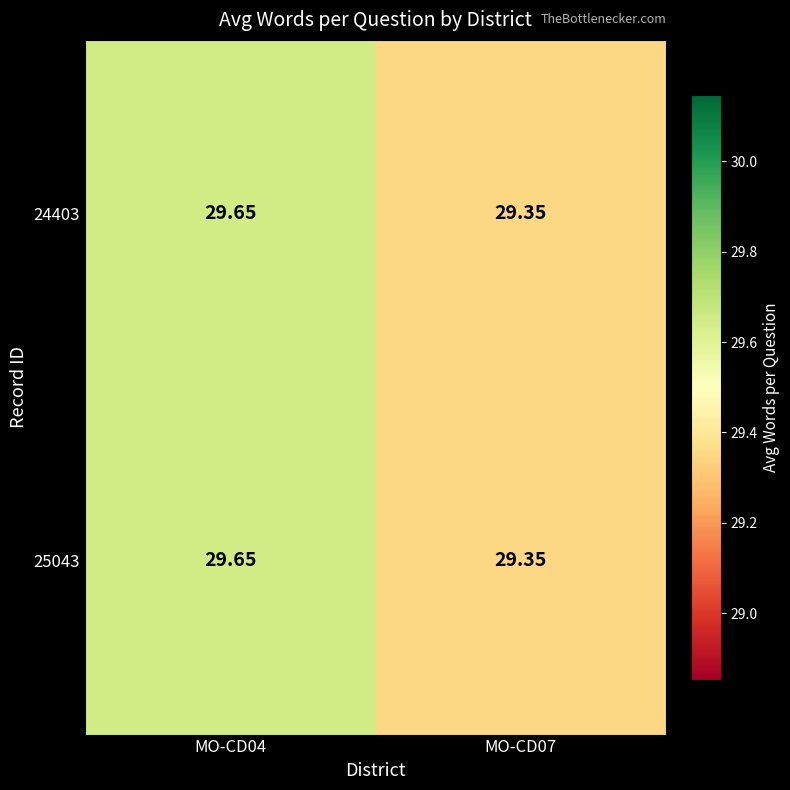

Is the value of 25043 at MO-CD07 greater than the value of 24403 at MO-CD04?

No